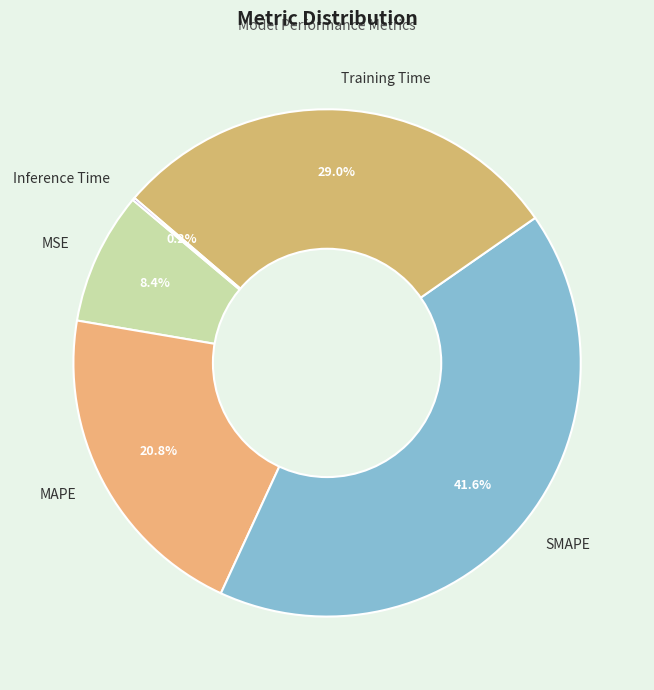

Do MAPE and SMAPE together represent more than half of the pie?

Yes